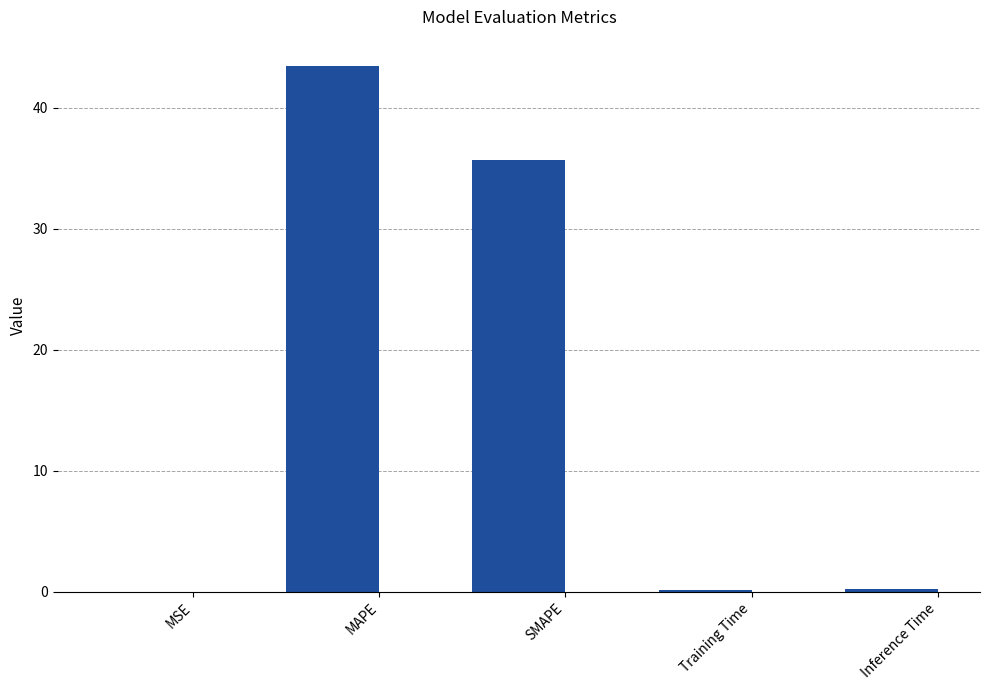

Read the value at Inference Time.

0.2